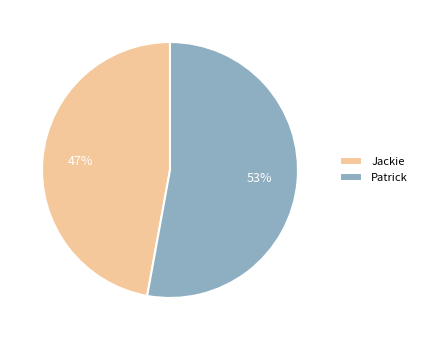

Does Patrick represent more than half of the total?

Yes